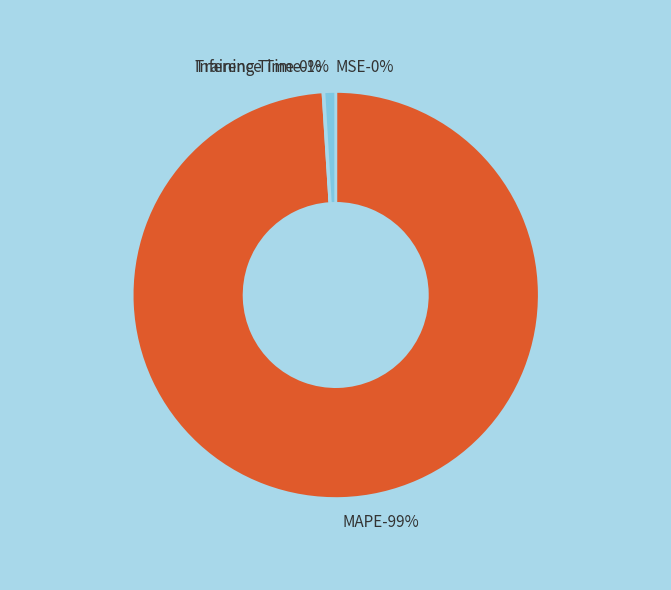

Between MSE and SMAPE, which is larger?

MSE